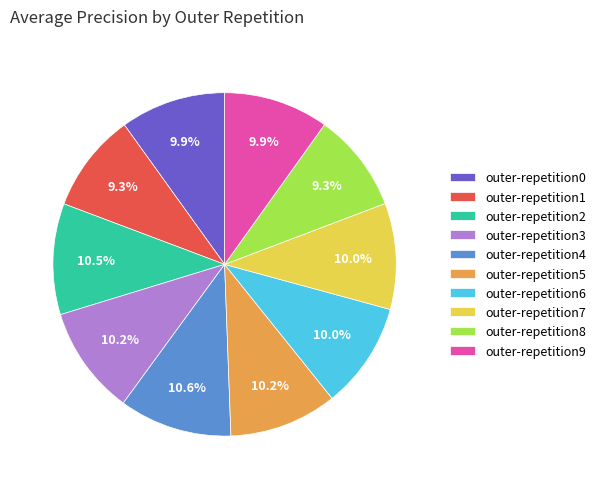

Is outer-repetition9 the majority of the pie?

No